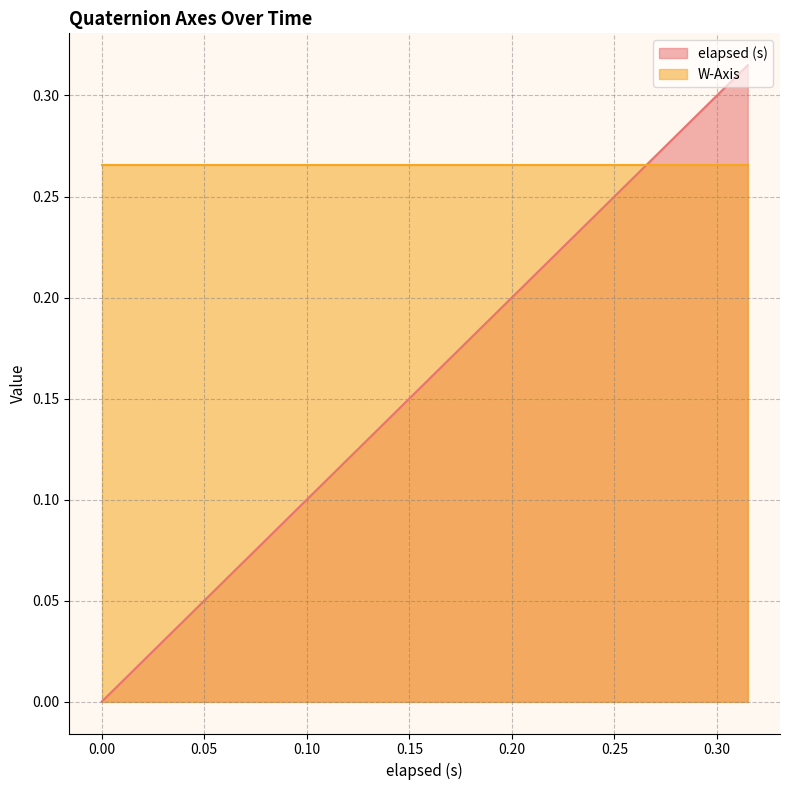

Between 0.074 and 0.002, which is larger?

0.074